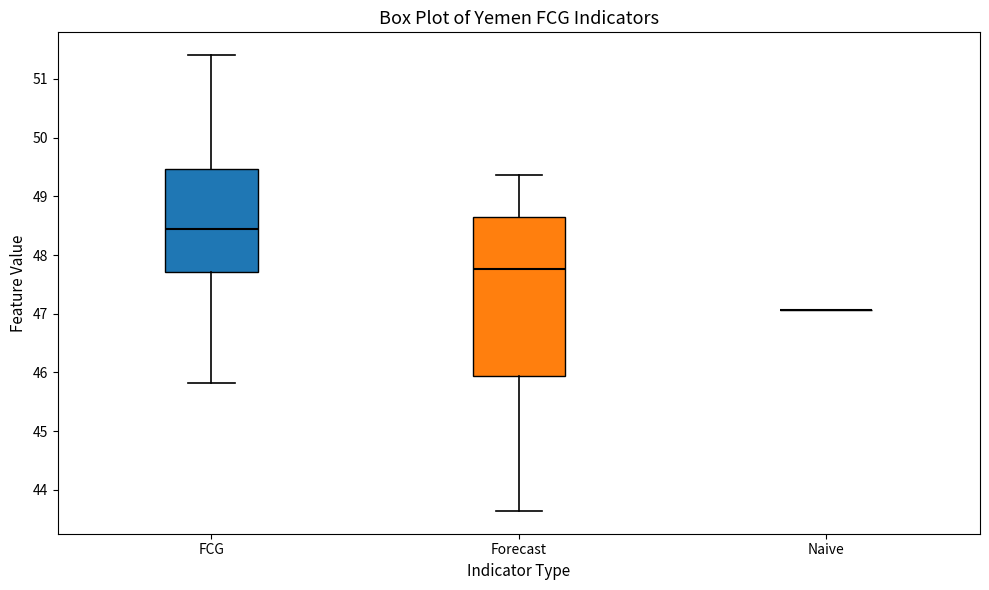

Reading left to right, transcribe this box plot: for each box, give where its median line is, the range the box spans, and where its two whiskers end, as read against the y-axis. The values are not printed on the chart, so give them approximately, as read against the axis.

FCG: median 48.4, box 47.7 to 49.5, whiskers 45.8 to 51.4
Forecast: median 47.8, box 45.9 to 48.6, whiskers 43.6 to 49.4
Naive: box collapsed to a line at 47.1, whiskers 47.1 to 47.1